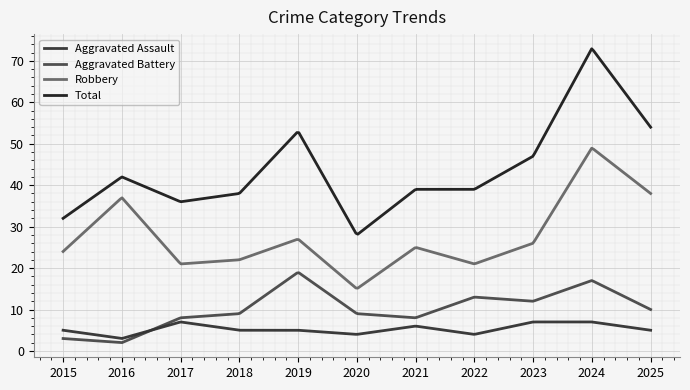

What is the difference between the maximum and minimum values in the Aggravated Battery series?

16.8